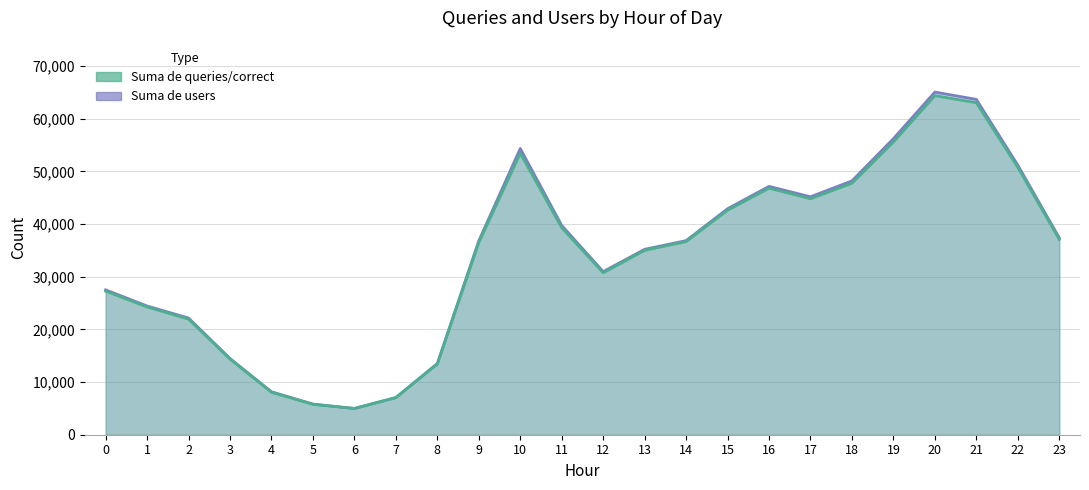

Where is the first local maximum for Suma de queries/correct?

10